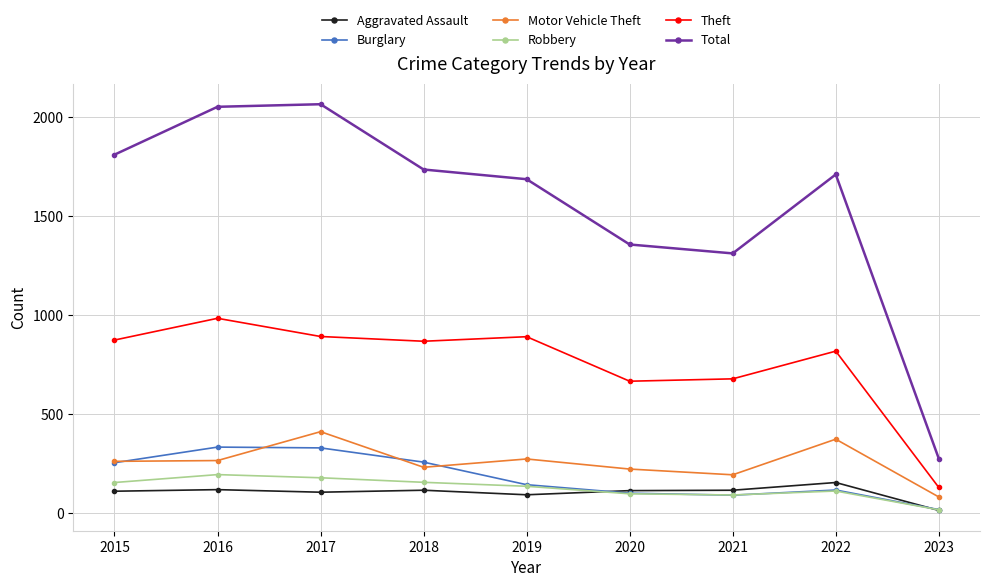

What is the spread (max minus min) of values at 2015?

1701